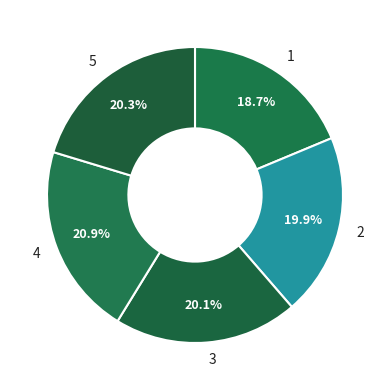

To the nearest percent, what is the difference between the largest and smallest slice percentages?

2%